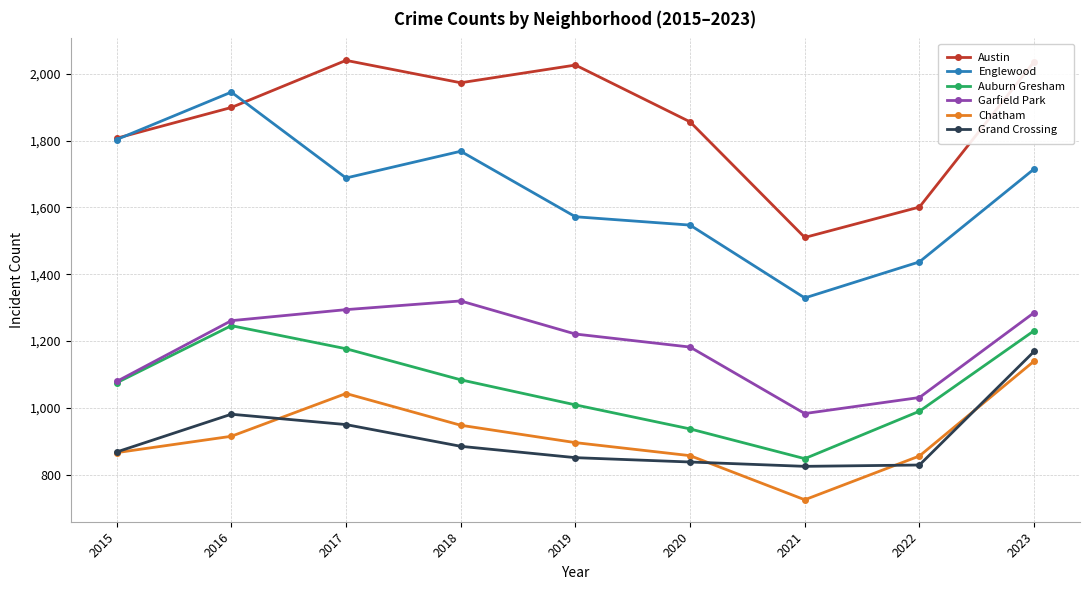

Where is the first local maximum for Grand Crossing?

2016